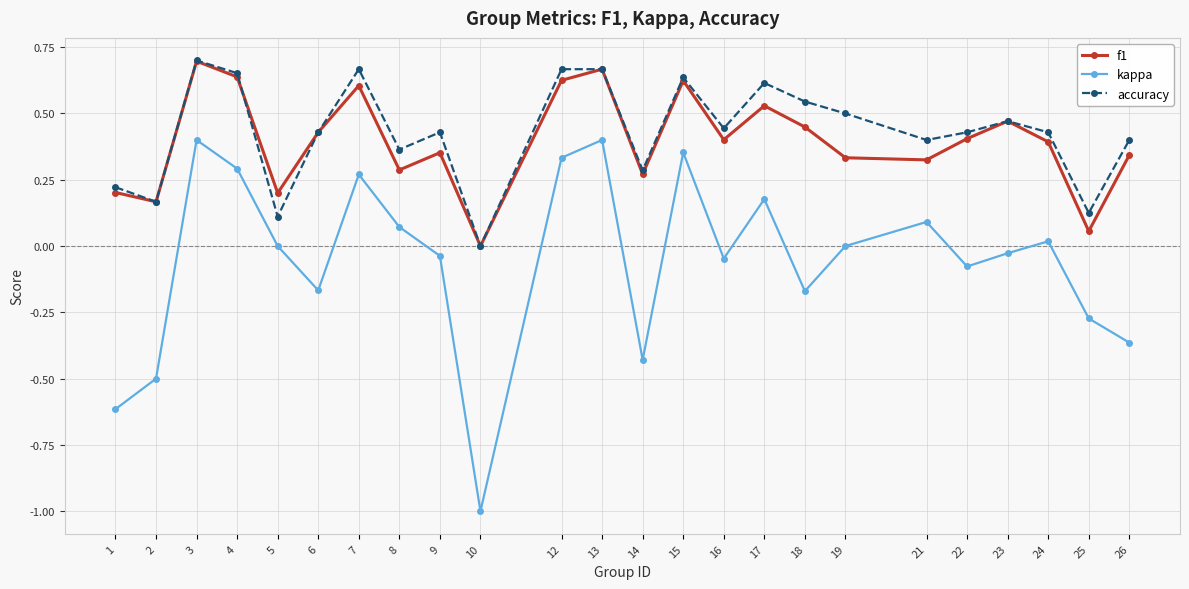

What are all the series names shown in the legend?

f1, kappa, accuracy